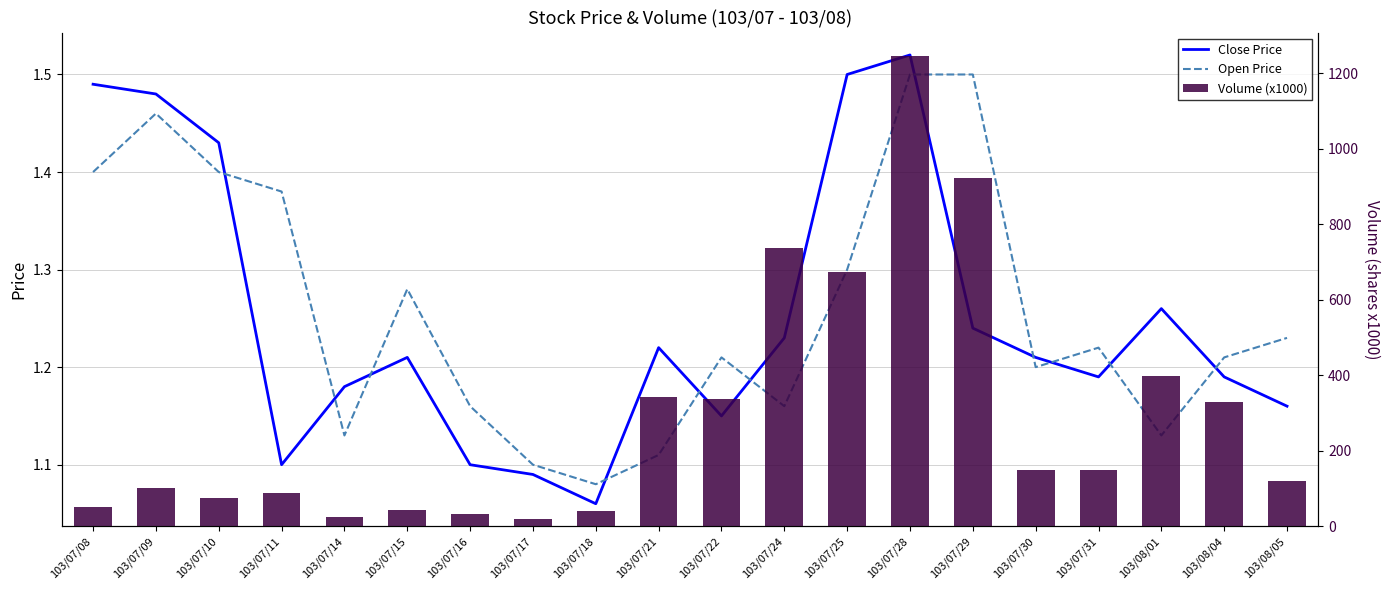

What is the difference between the highest and lowest values at 103/07/11?

85.9